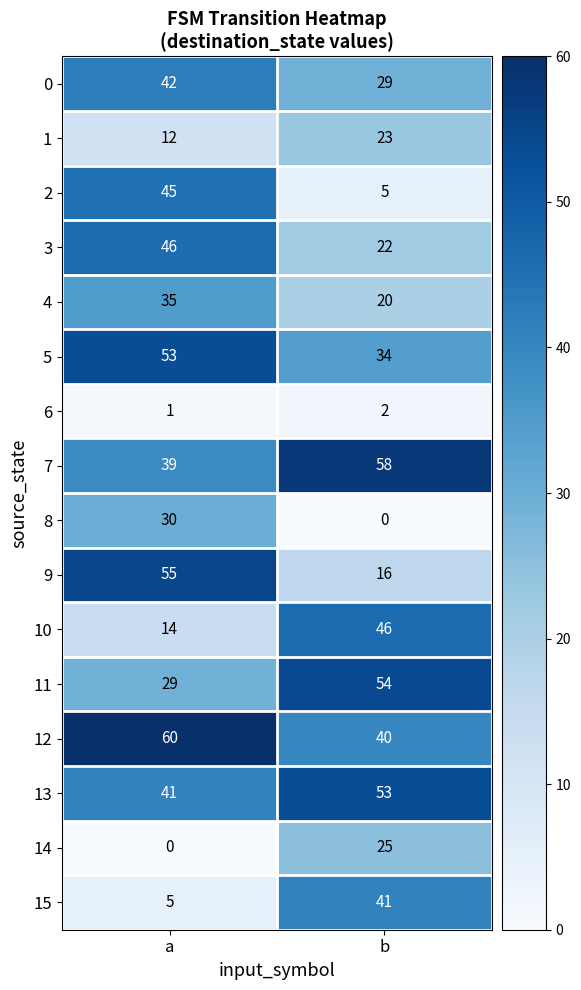

What is the approximate value of 15 at a, to the nearest 5?

5